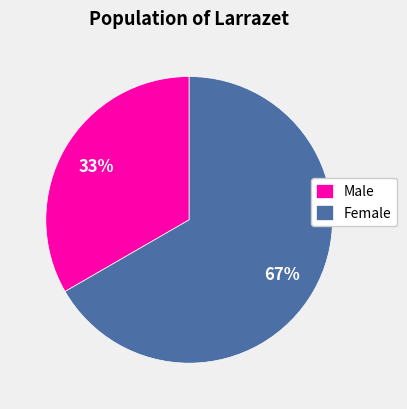

How many segments does this pie chart have?

2